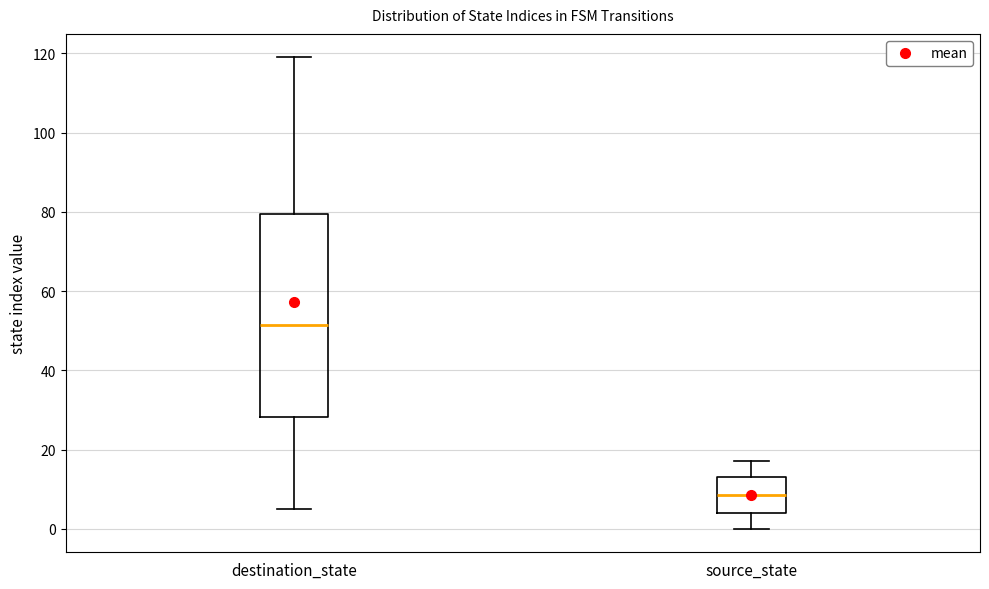

Comparing the boxes themselves (not the whiskers), which one is the tallest?

destination_state